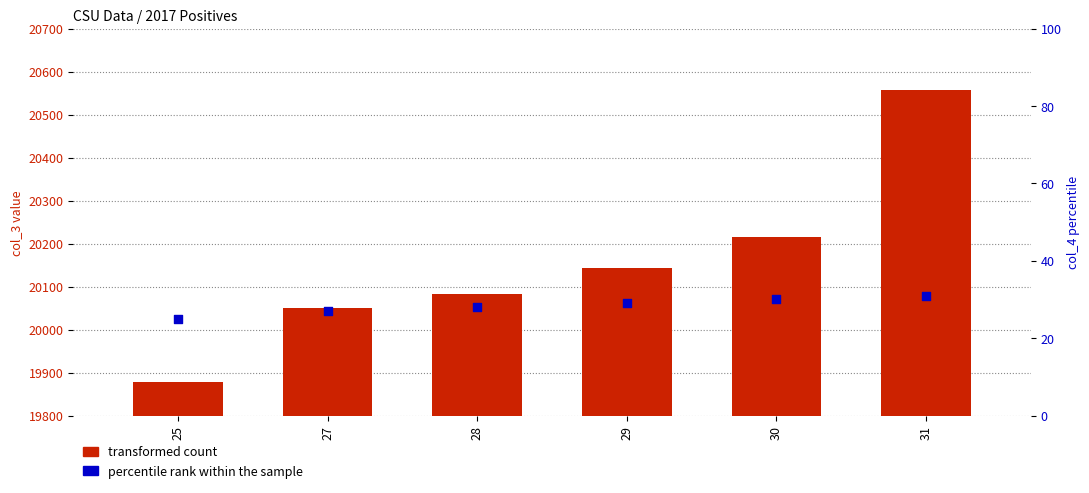

Which series has the largest total across all categories?

transformed count